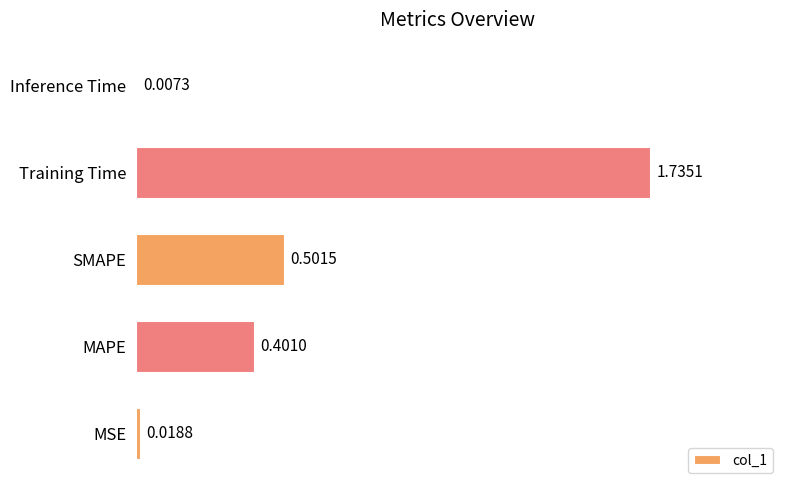

Does the chart contain any negative values?

No